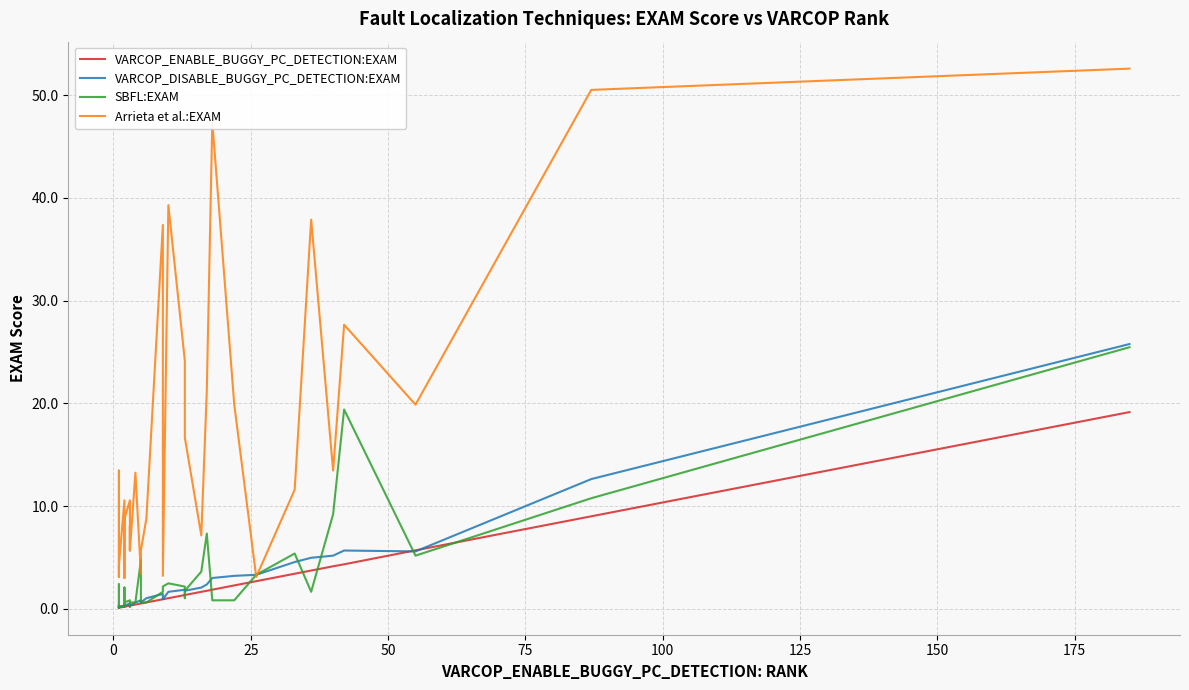

What are all the series names shown in the legend?

VARCOP_ENABLE_BUGGY_PC_DETECTION:EXAM, VARCOP_DISABLE_BUGGY_PC_DETECTION:EXAM, SBFL:EXAM, Arrieta et al.:EXAM